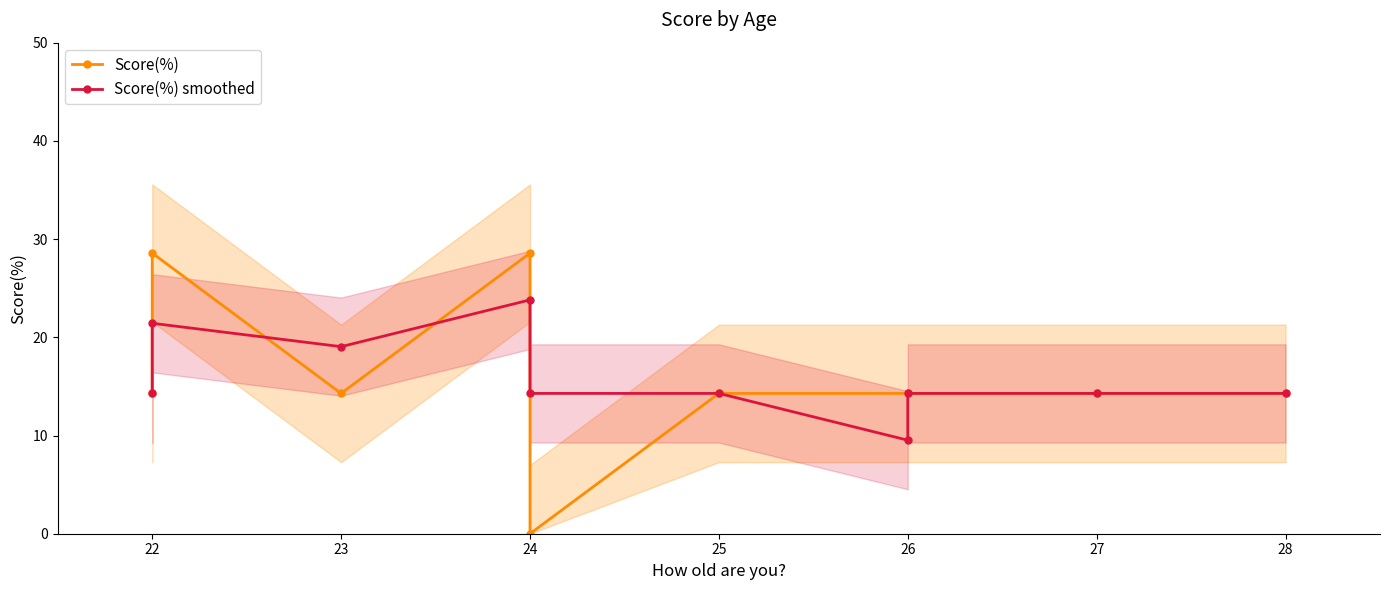

What position from the left is 25?

5